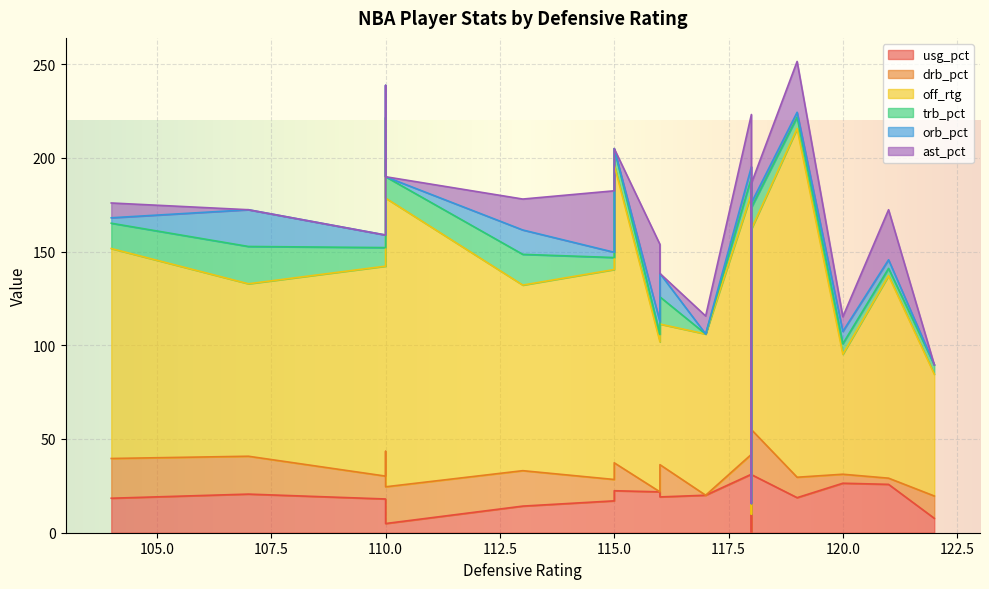

List the labels in order of off_rtg value, smallest first.

118, 120, 122, 116, 116, 117, 107, 113, 118, 121, 115, 104, 110, 118, 110, 110, 115, 119